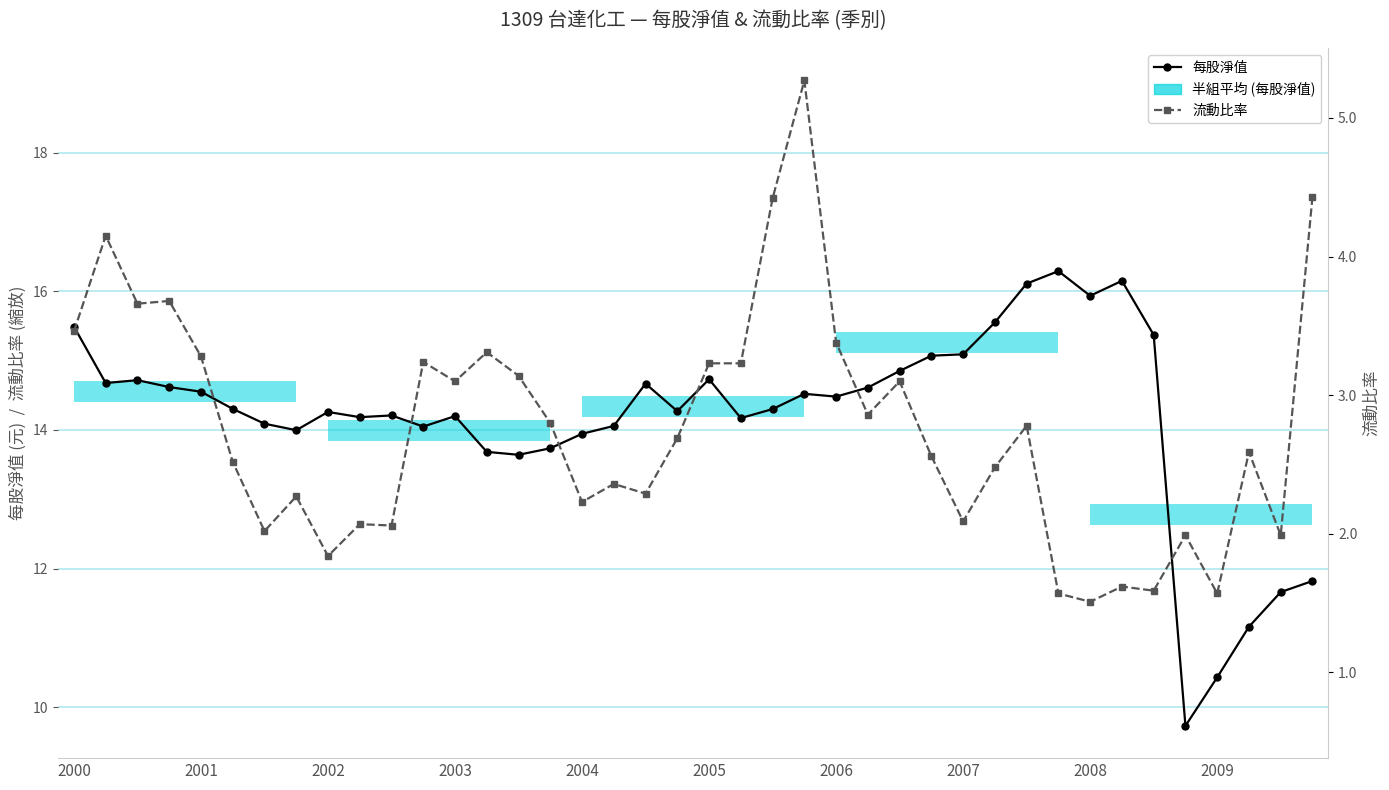

Rank the series at 2003 from highest to lowest value.

流動比率 (右軸, 縮放), 每股淨值